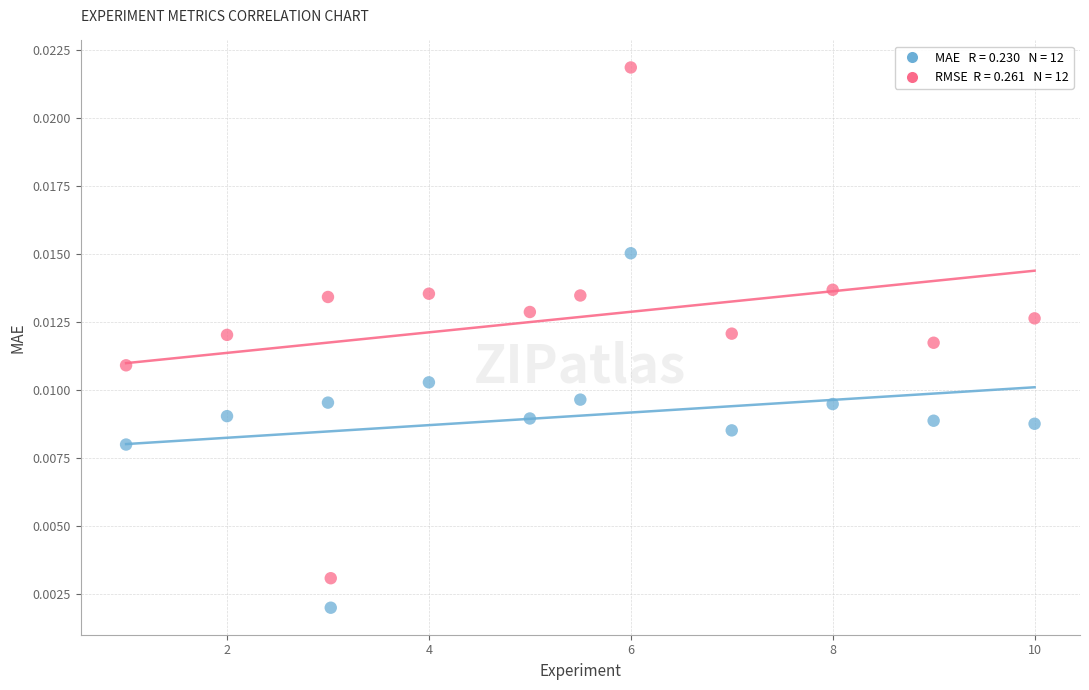

Across all data points, what is the range of X values (max minus min)?

9.0